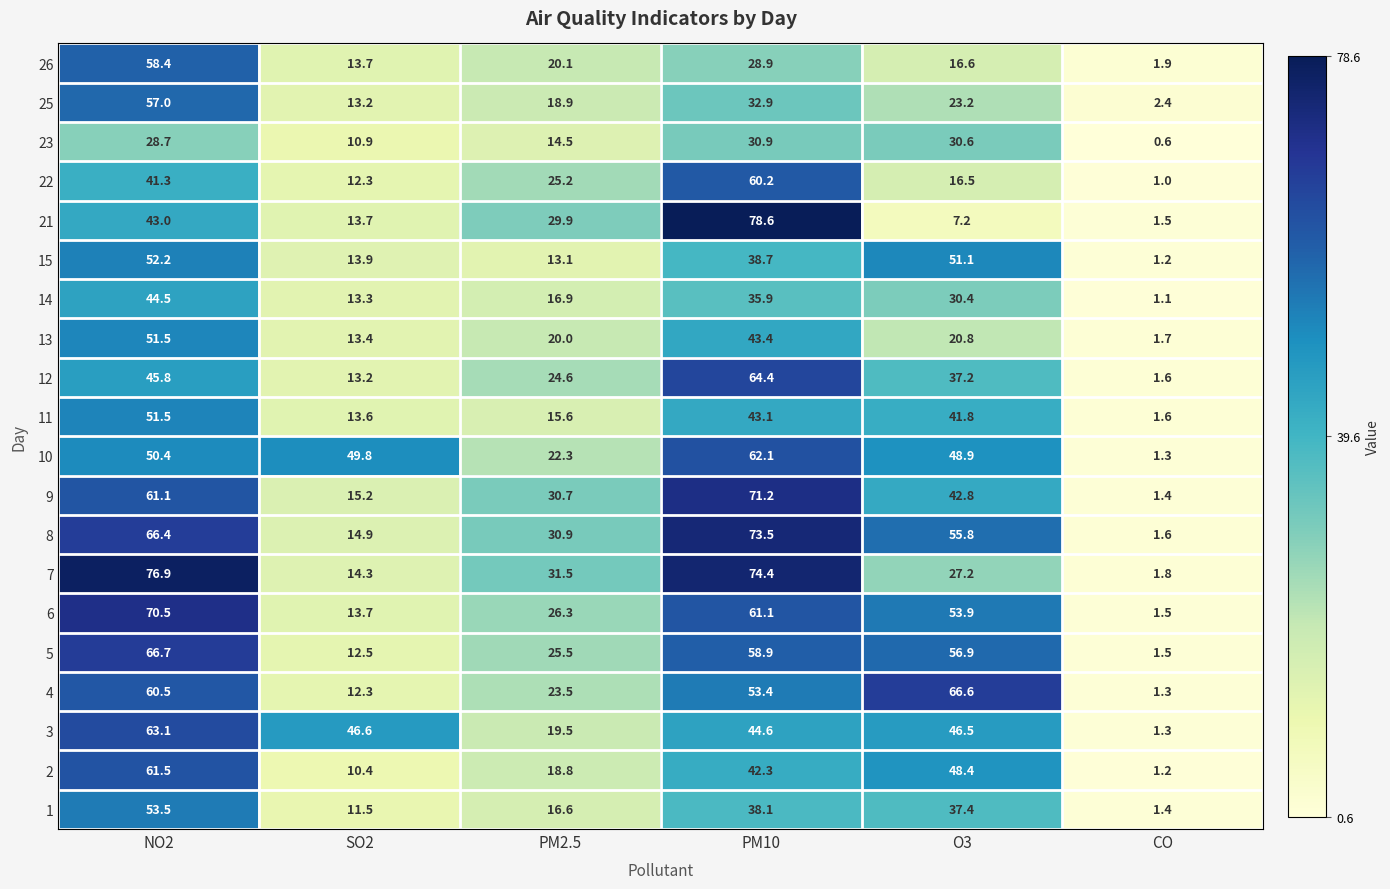

How many data points in 6 are above 53?

3